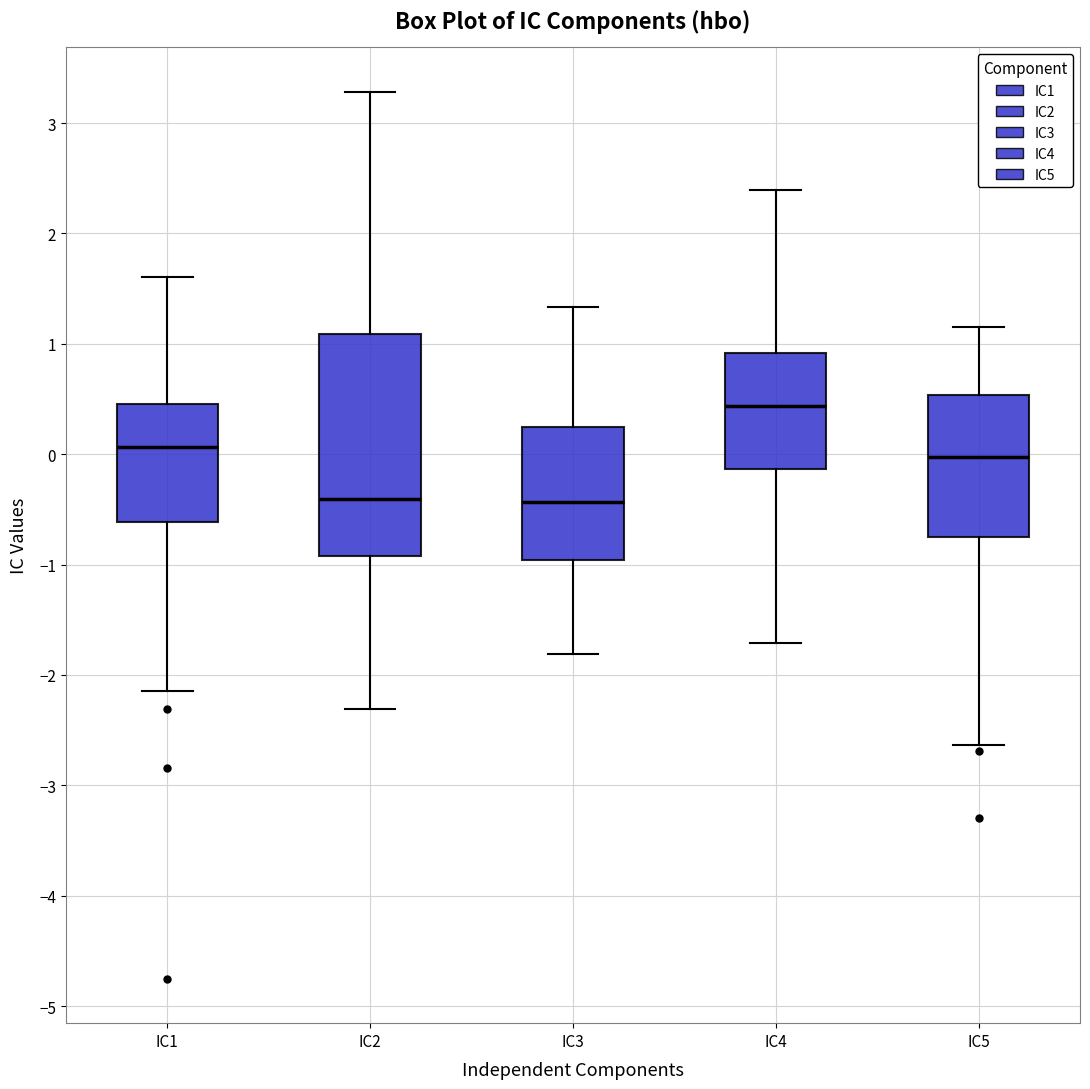

Where is the upper edge of the box for IC1 on the y-axis? The values are not printed on the chart, so give them approximately, as read against the axis.

0.5